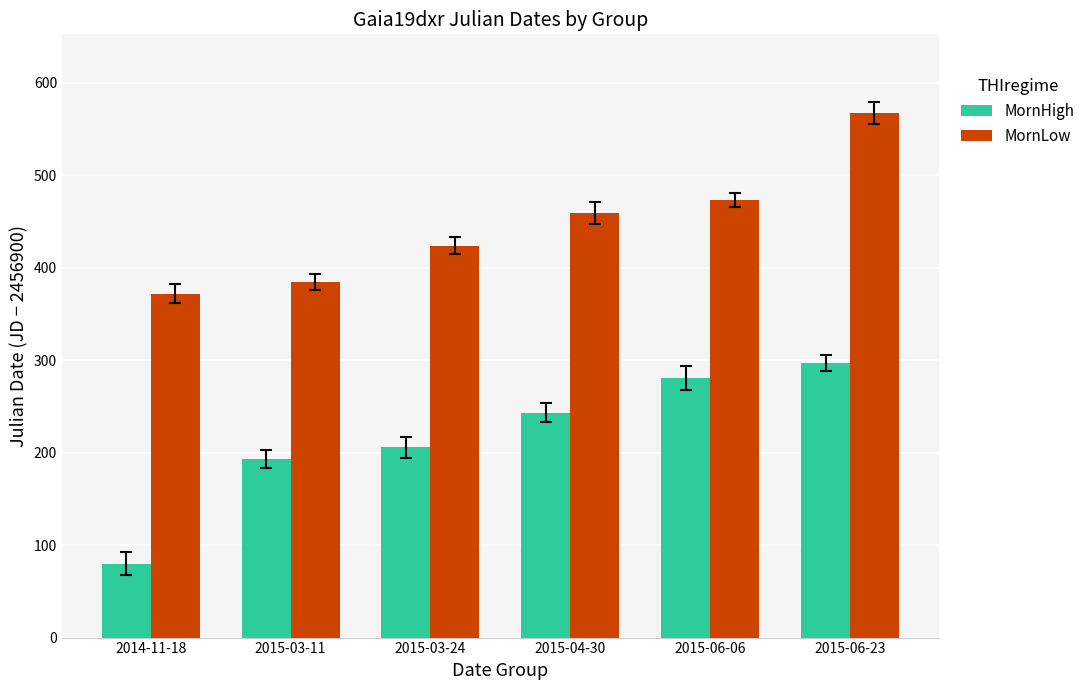

At how many categories does at least one series exceed 170?

6